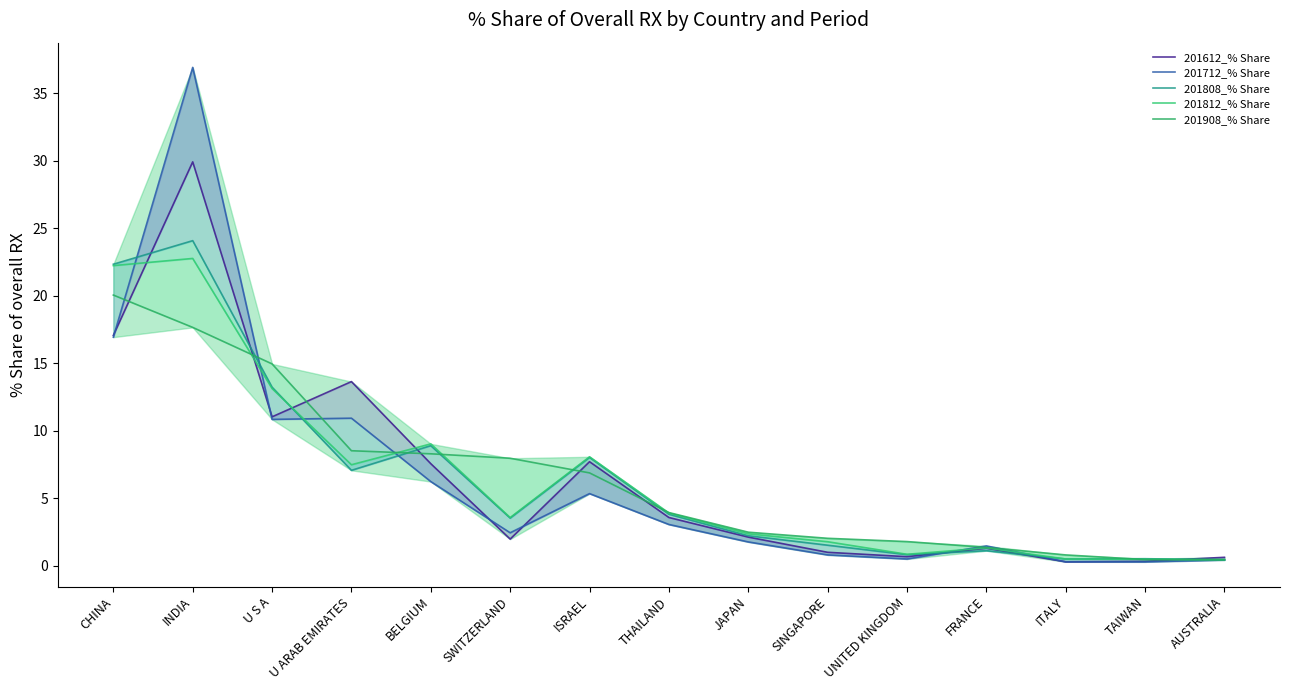

Between ITALY and THAILAND, which is larger?

THAILAND